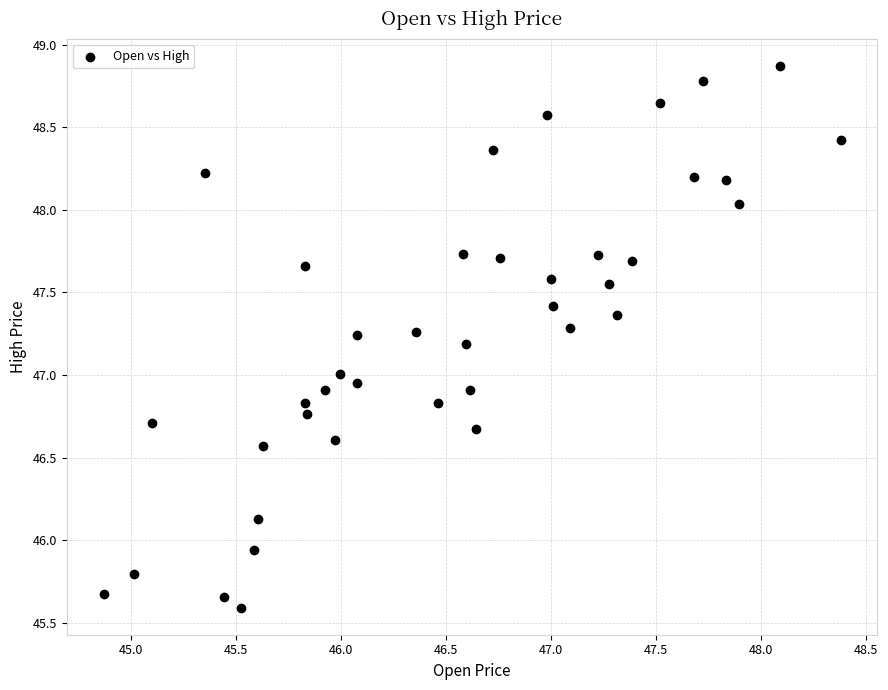

What is the range of X values (max minus min)?

3.5